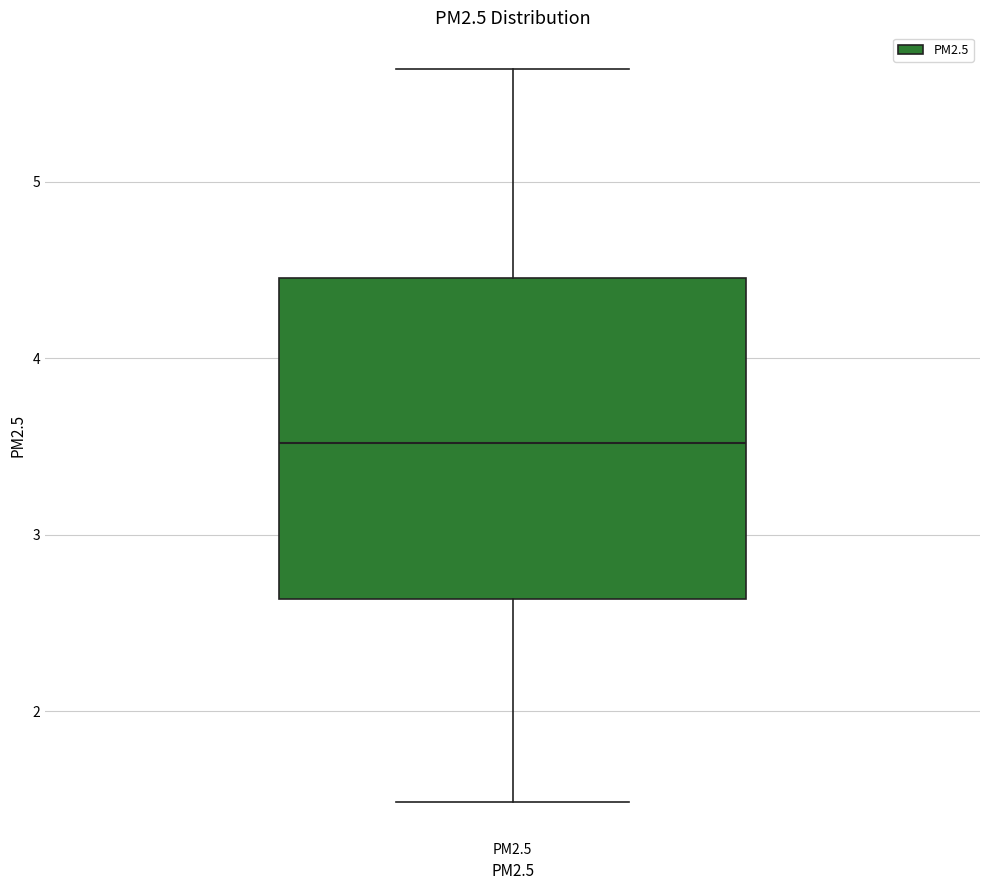

Read this box plot against the y-axis: the position of the median line, the range covered by the box, and the ends of both whiskers. The values are not printed on the chart, so give them approximately, as read against the axis.

median 3.5, box 2.6 to 4.5, whiskers 1.5 to 5.6